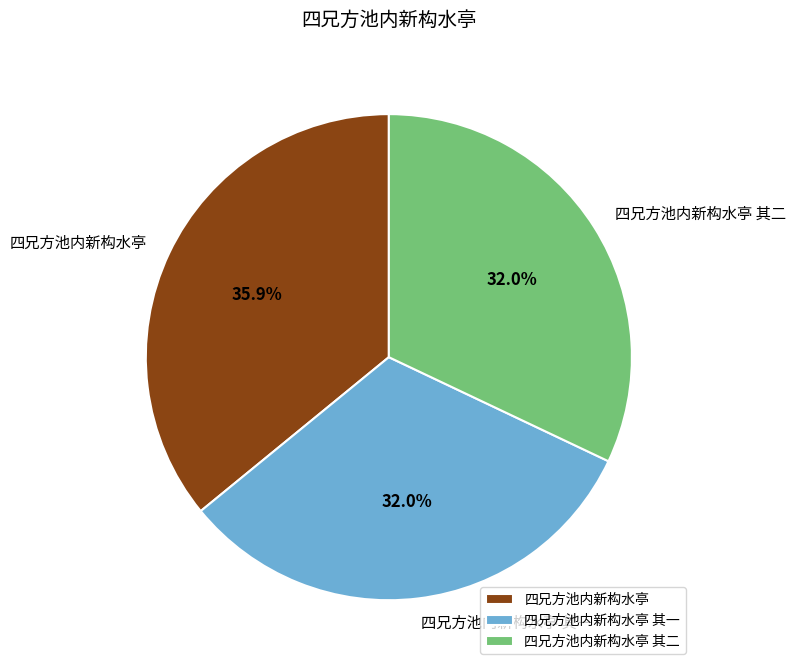

What is the largest slice in the pie chart?

四兄方池内新构水亭